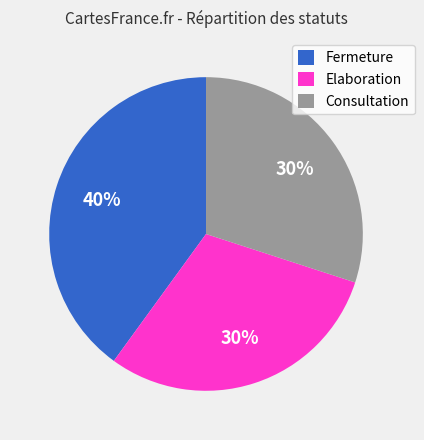

Does Fermeture represent more than half of the total?

No